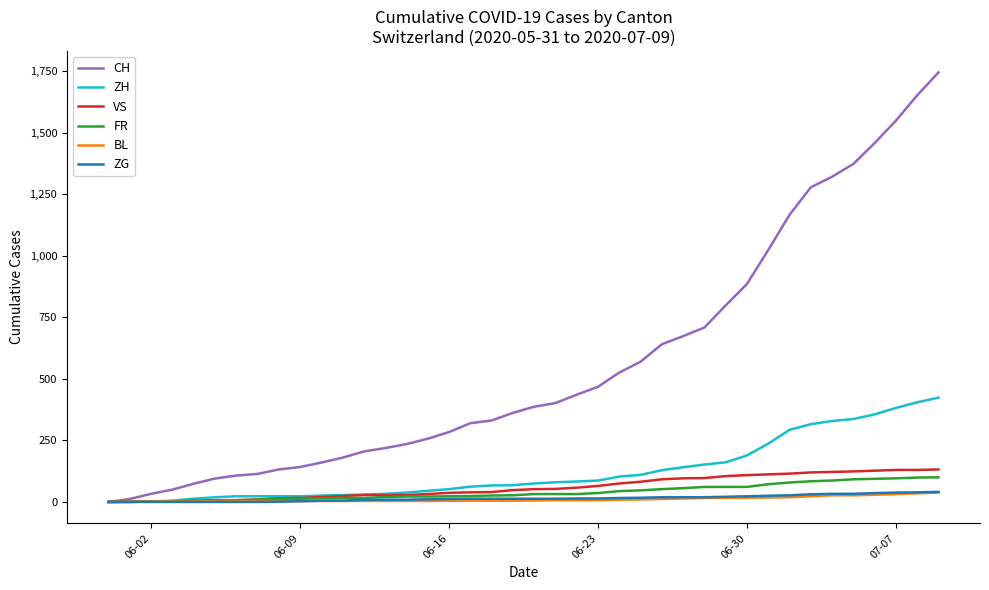

What is the maximum value for ZG?

41